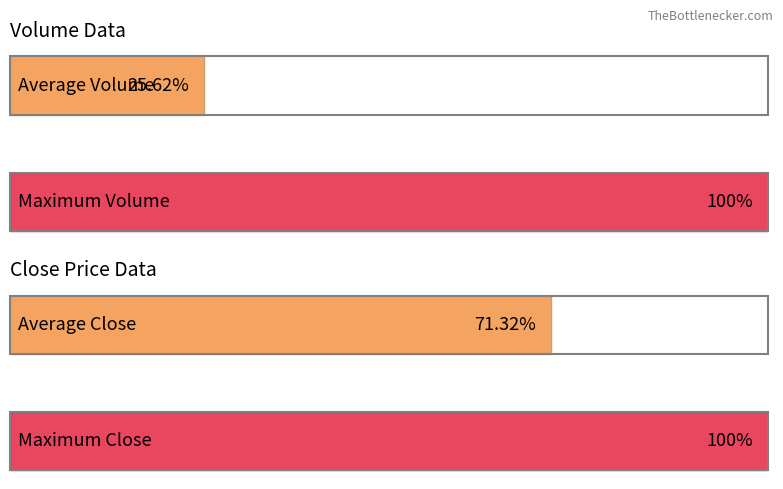

Reading left to right, transcribe all the data shown in this chart.

Volume: 0=0.3	1=1.0
Close Price: 0=0.7	1=1.0